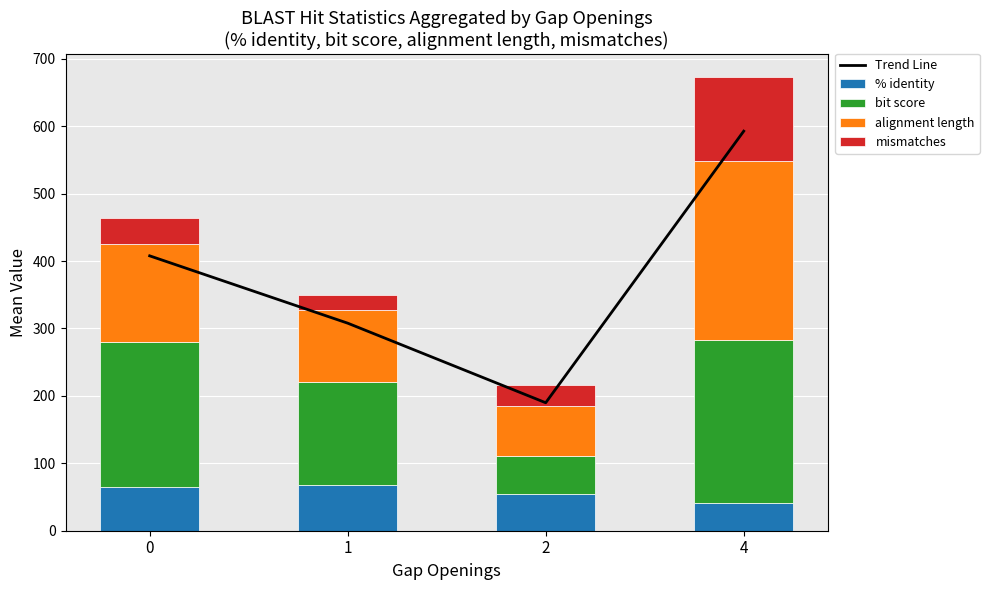

What is the sum of the % identity values at 4 and 2?

96.0